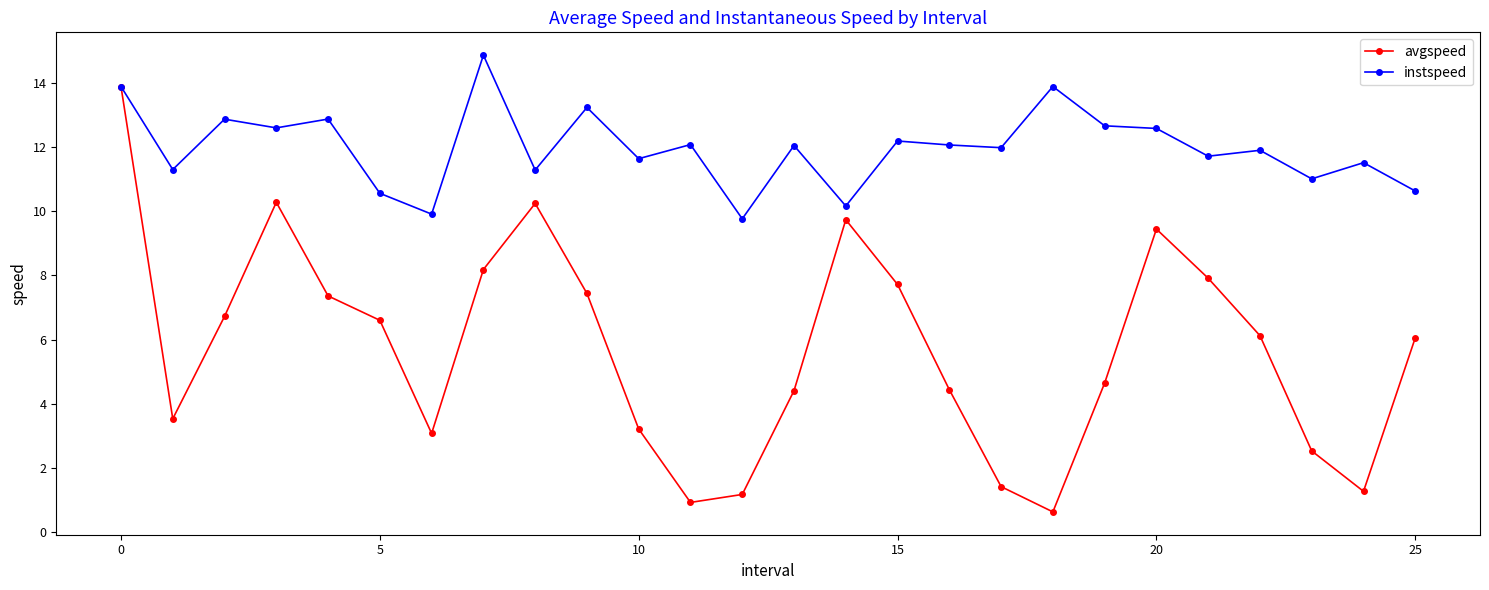

At how many categories does at least one series exceed 7?

26